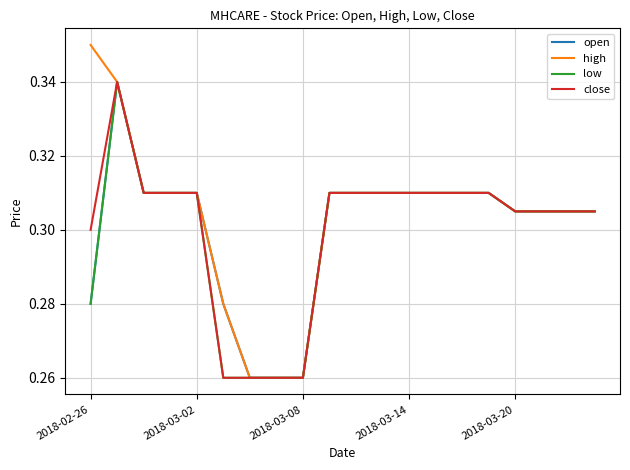

Does the chart have visible grid lines?

Yes